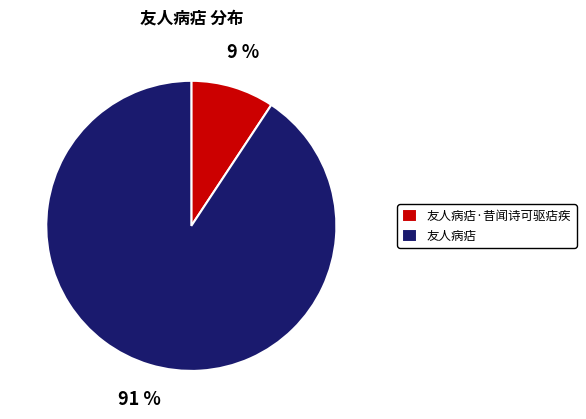

To the nearest percent, what is the combined percentage of 友人病痁 and 友人病痁·昔闻诗可驱痁疾?

100%